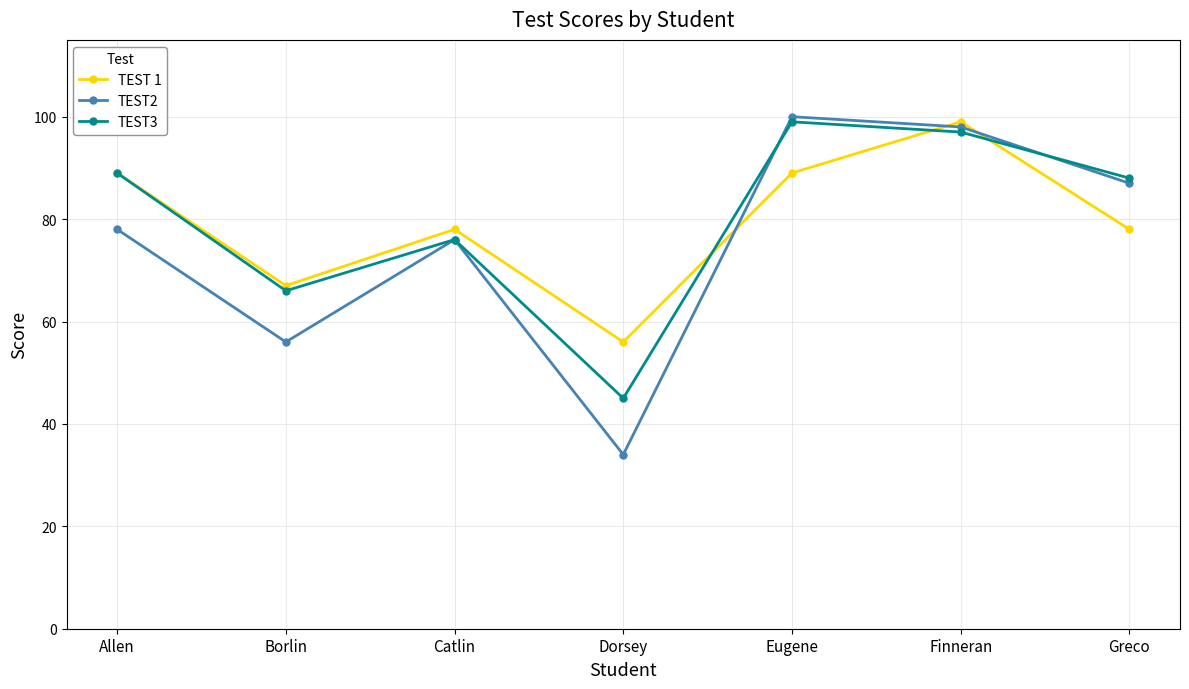

What is the spread (max minus min) of values at Dorsey?

22